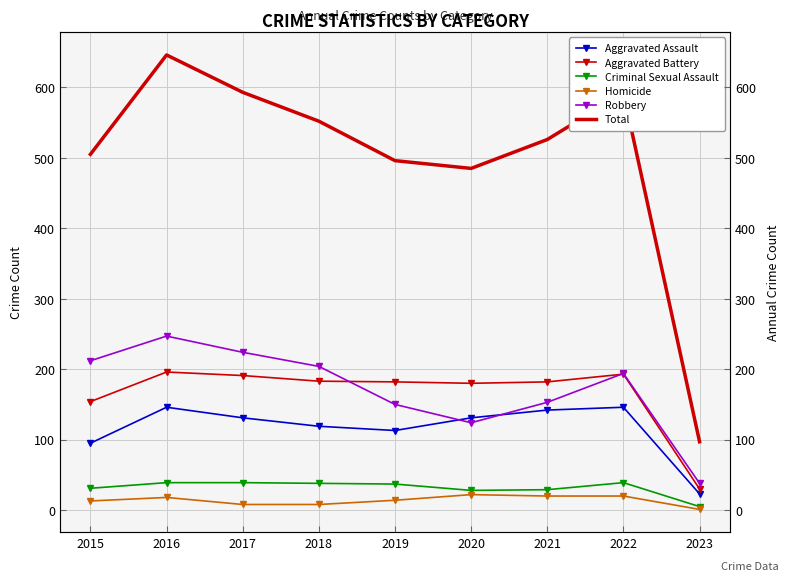

The value of Aggravated Battery at 2017 is 255. True or false?

False